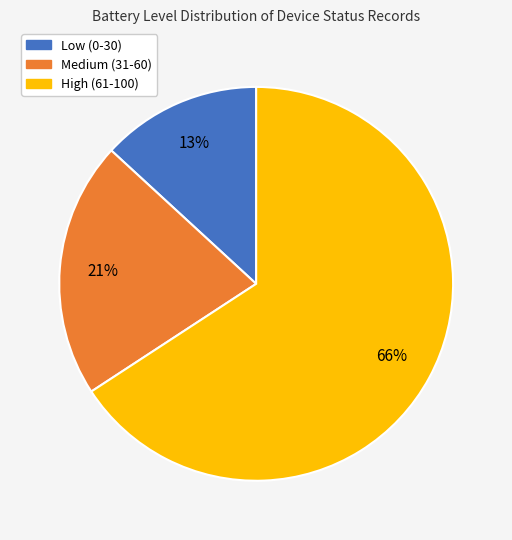

Does any single category account for the majority?

Yes